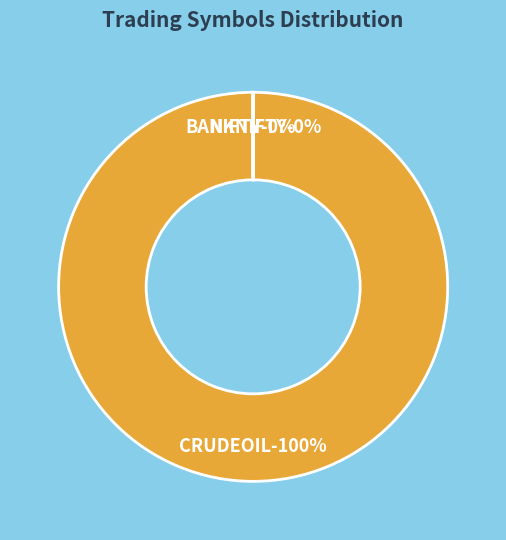

How many slices are in this pie chart?

3